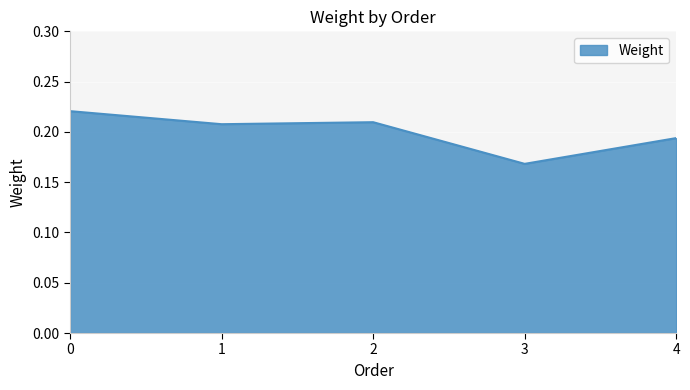

Count the number of categories in the chart.

5